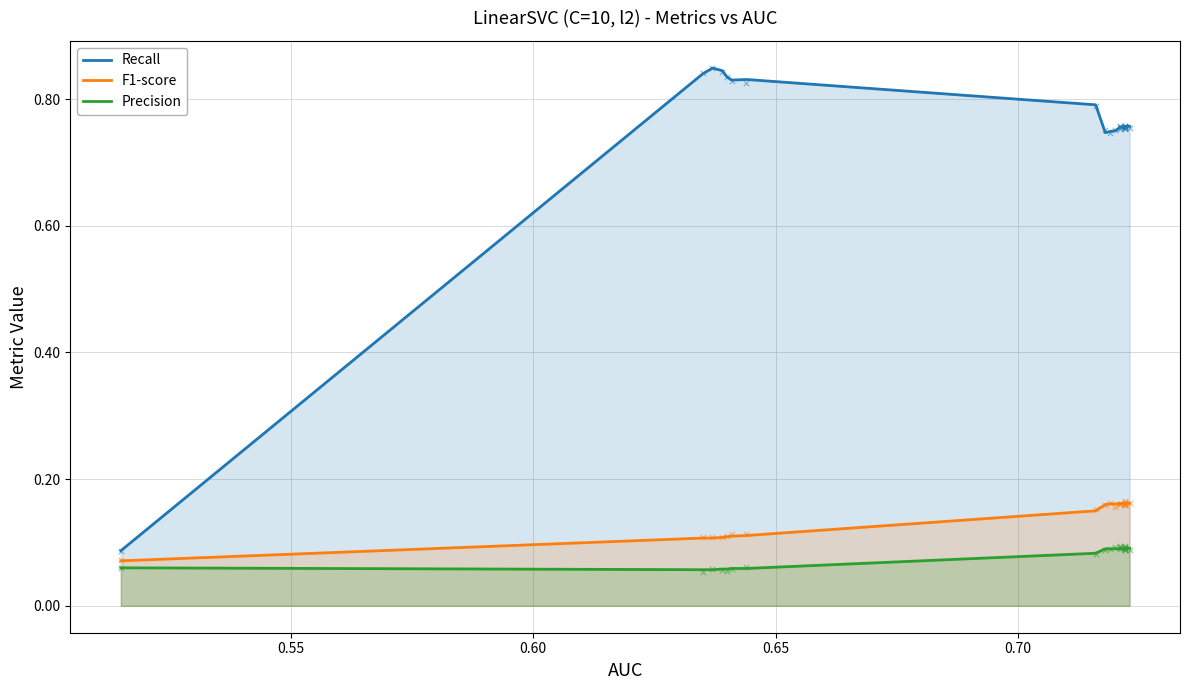

At which category is the sum across all series the highest?

7